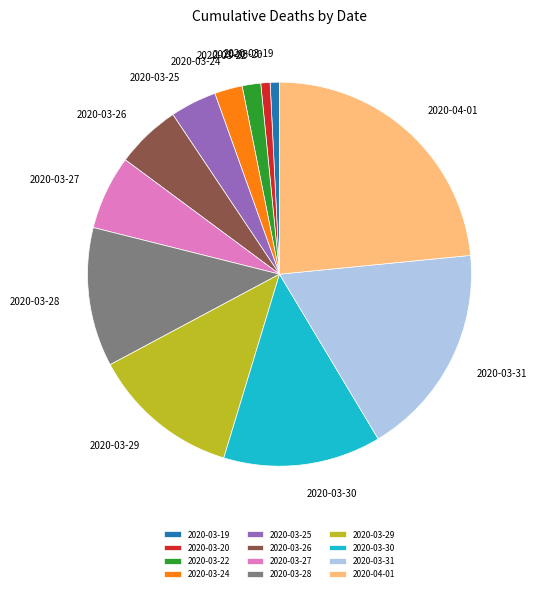

How many slices are in this pie chart?

12